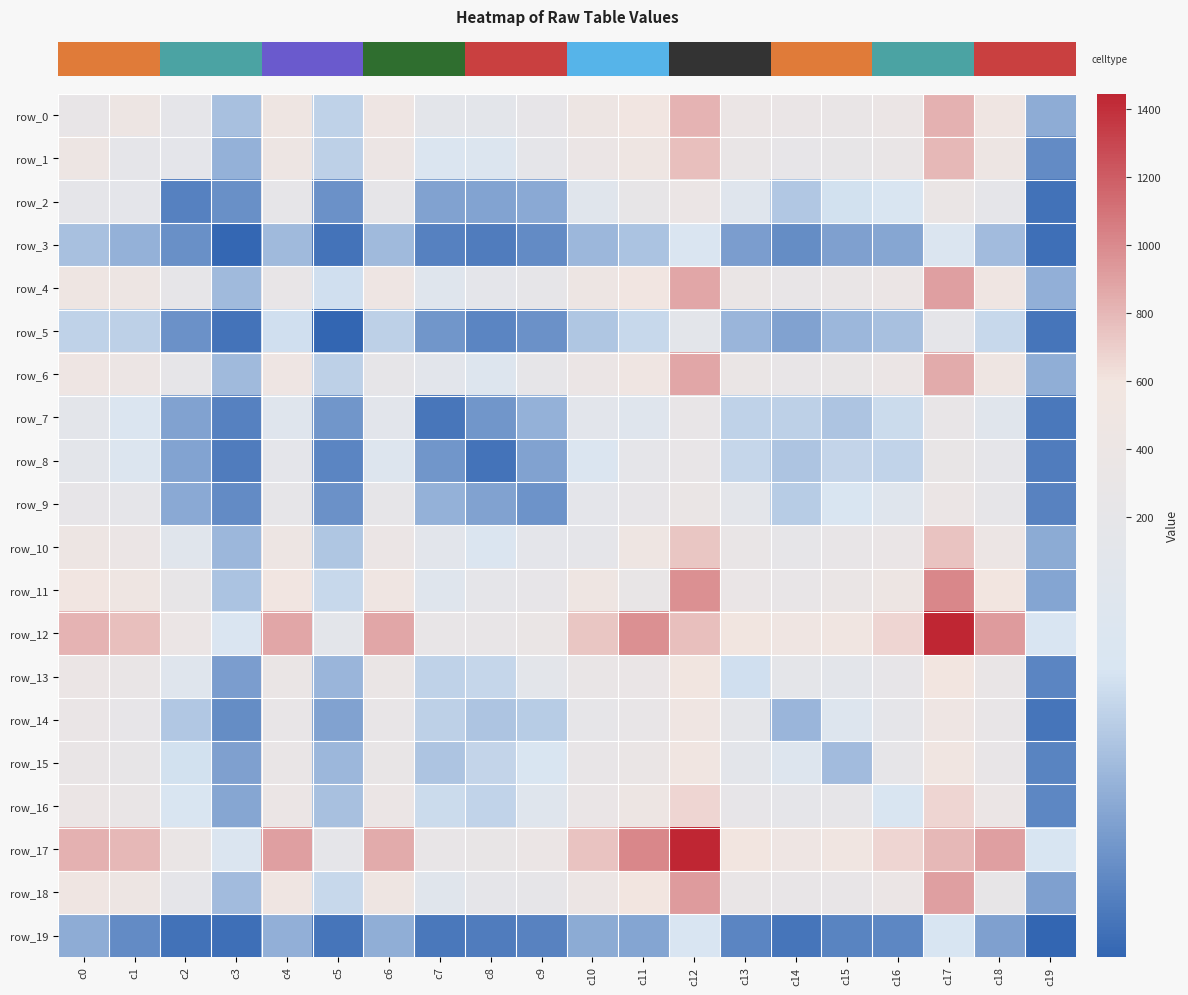

Which category has the lowest value across all series?

c19